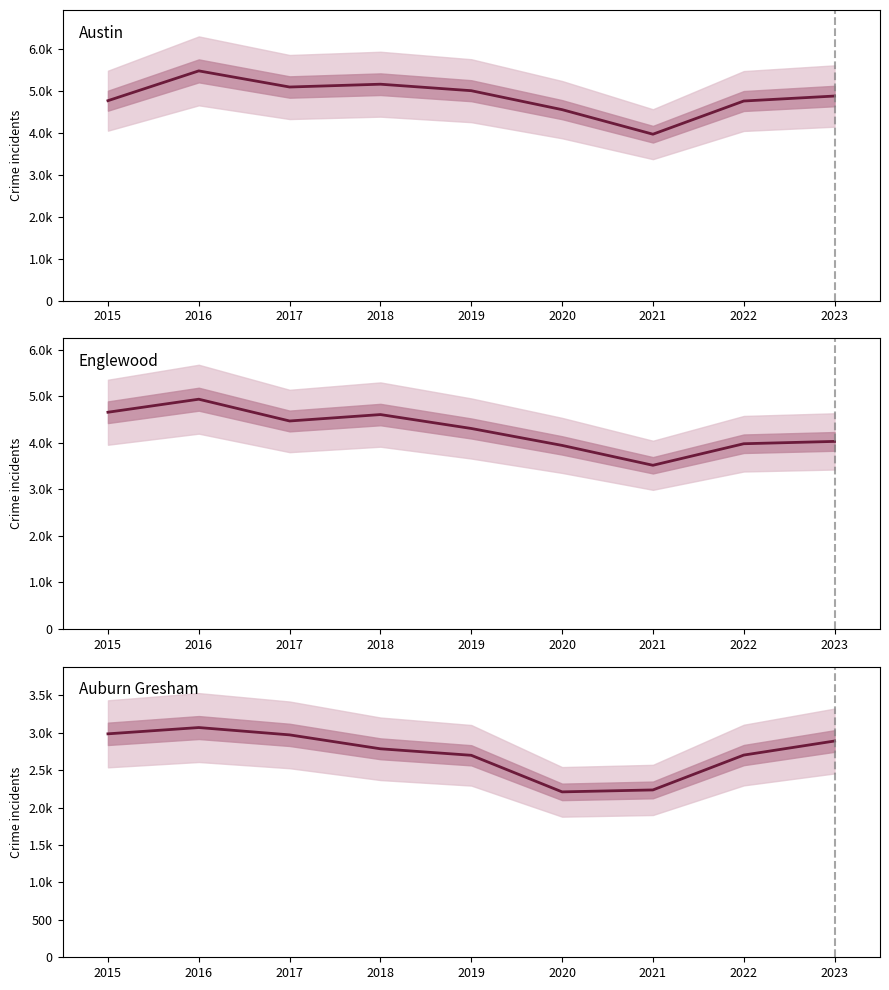

Reading left to right, list all the values displayed in this chart.

Austin: 4770	5481	5096	5163	5008	4556	3970	4762	4881
Englewood: 4658	4938	4470	4608	4309	3945	3518	3981	4031
Auburn Gresham: 2987	3071	2973	2787	2700	2211	2237	2703	2891